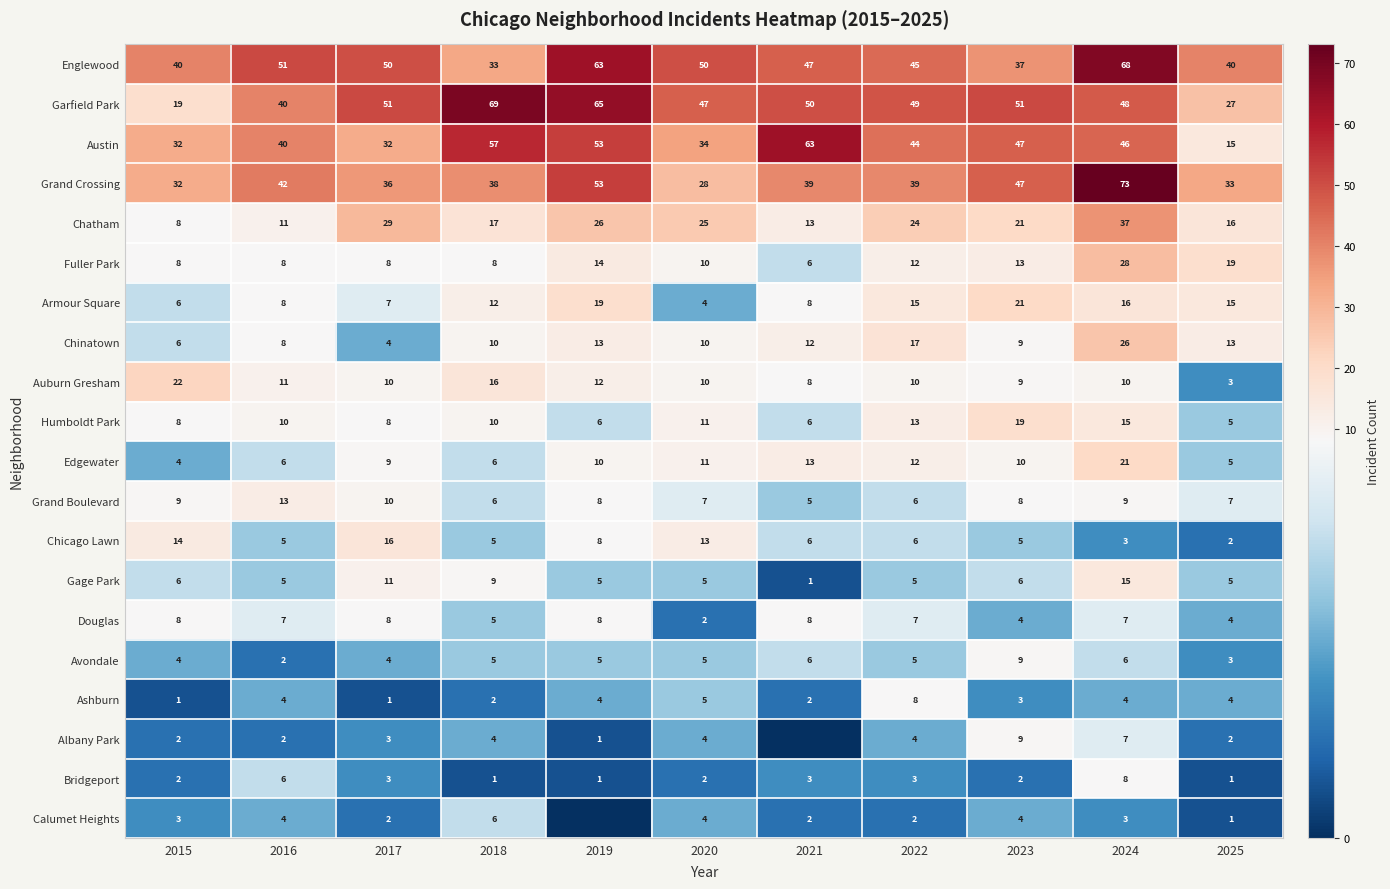

What value does the Fuller Park series have at 2023, to the nearest 5?

15